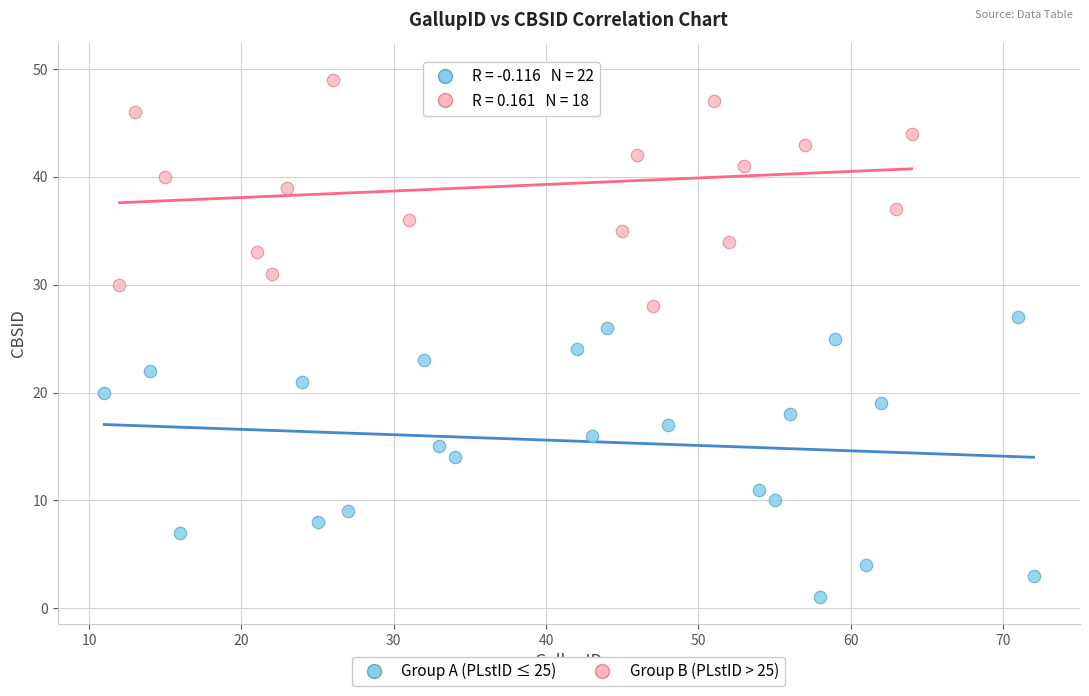

Which series has the largest Y range (max minus min)?

Group A (PLstID ≤ 25)